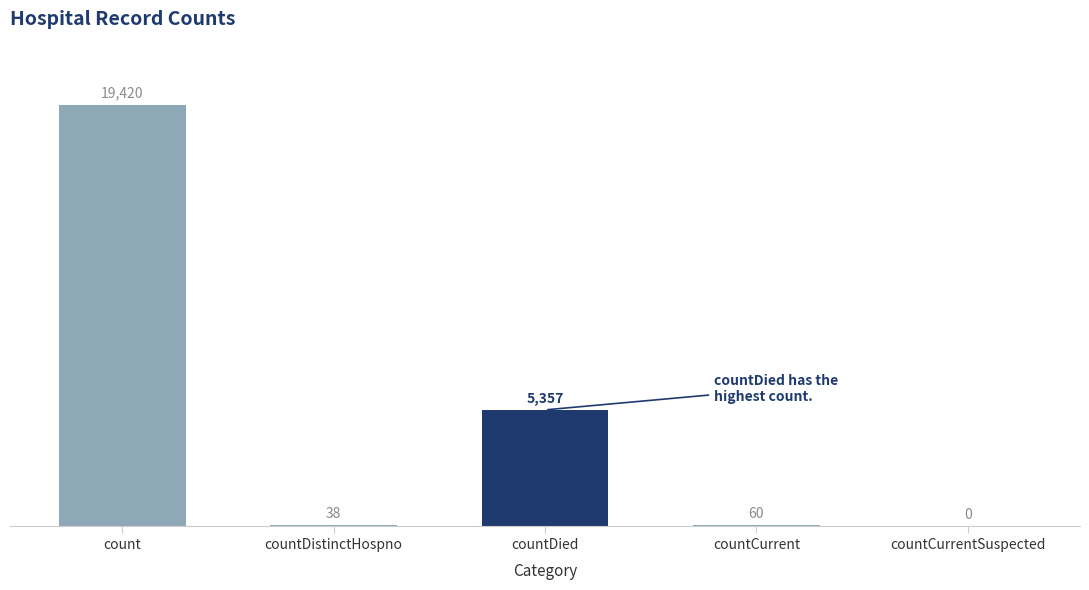

Reading left to right, extract all data points from this chart.

19420	38	5357	60	0